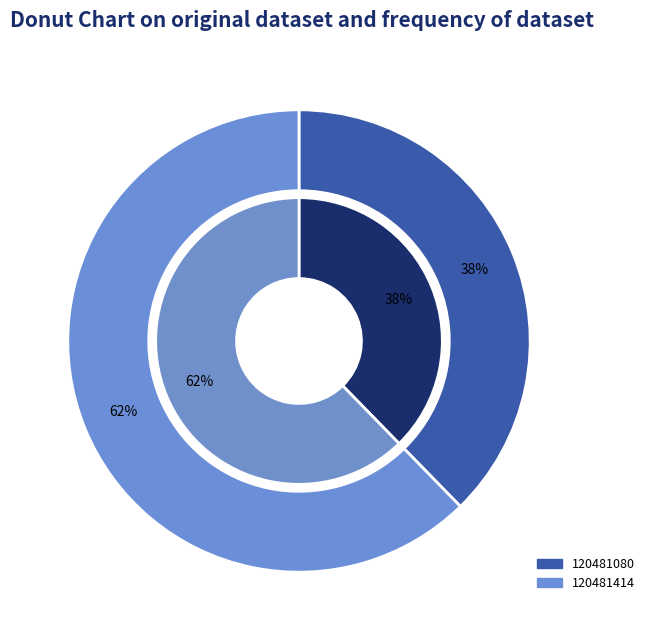

Count the number of slices in the pie.

2